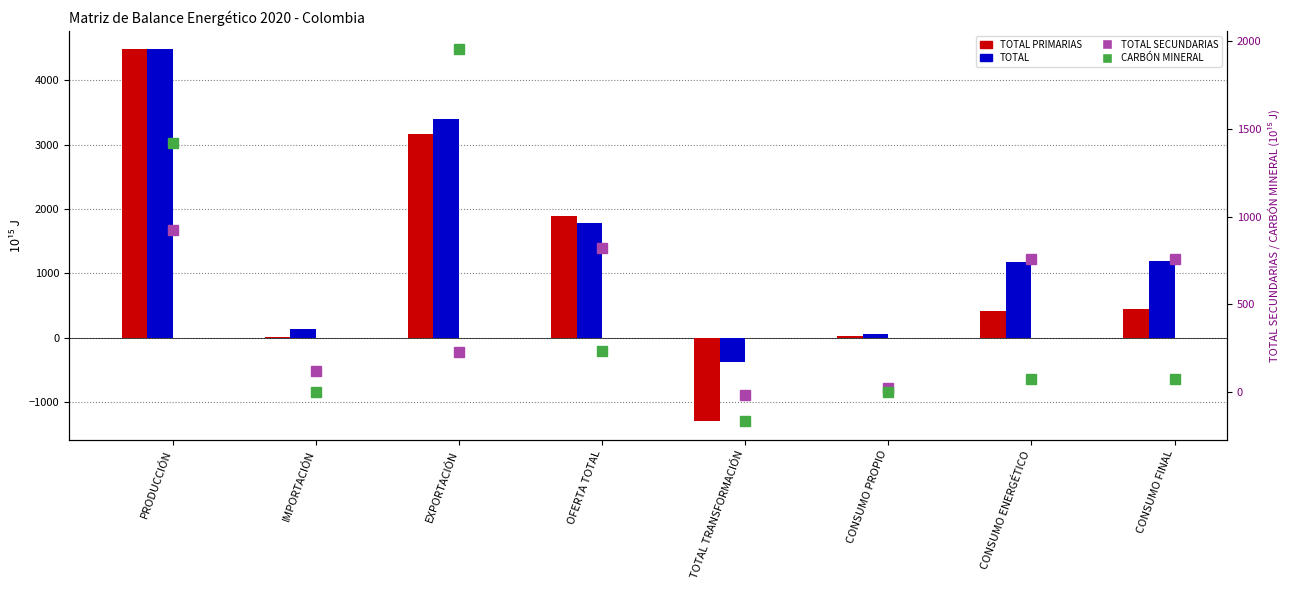

What is the sum of all TOTAL PRIMARIAS values?

9142.8